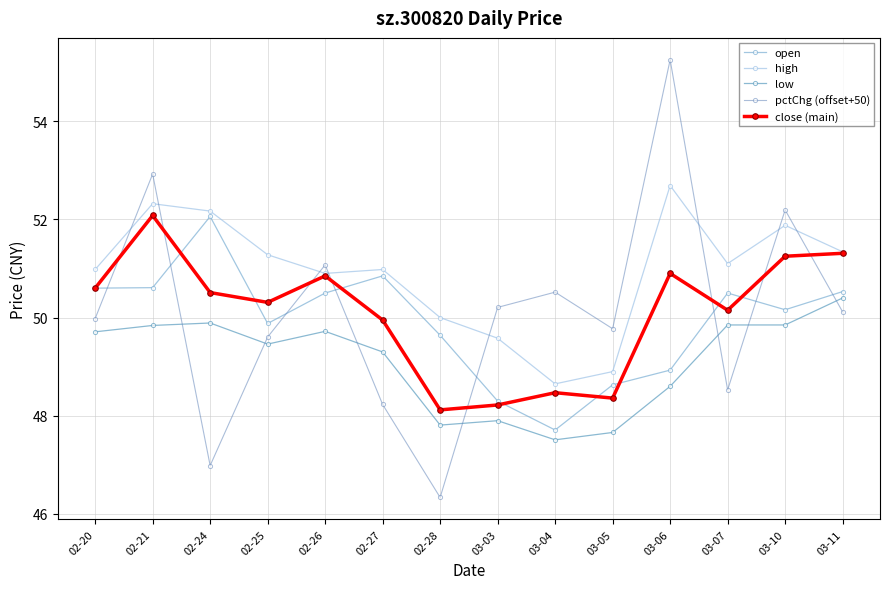

Between 02-25 and 02-20, which is larger?

02-20